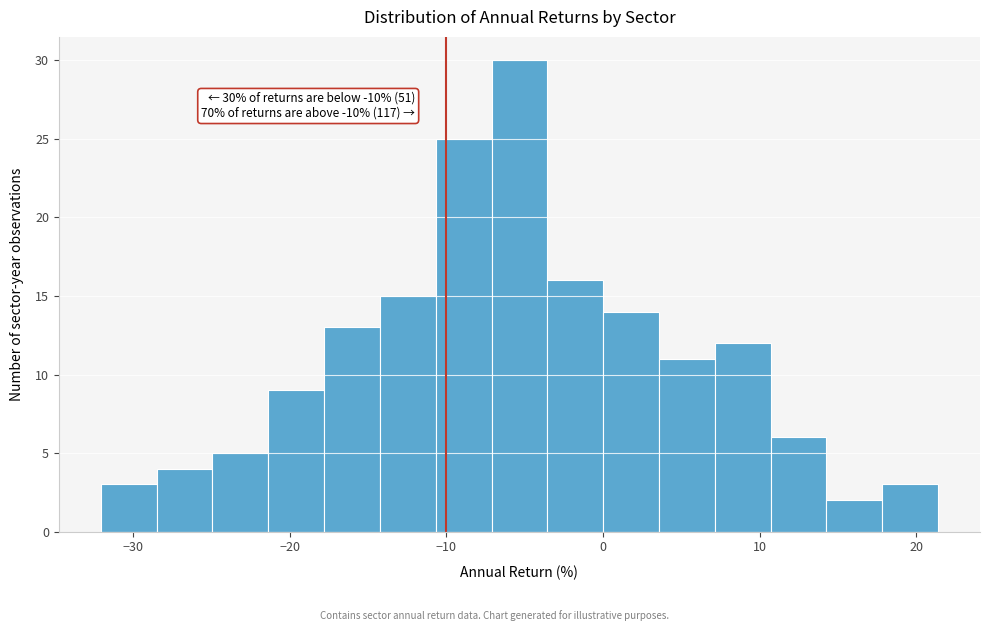

Read against the x-axis, roughly where is the centre of the tallest bar?

-5